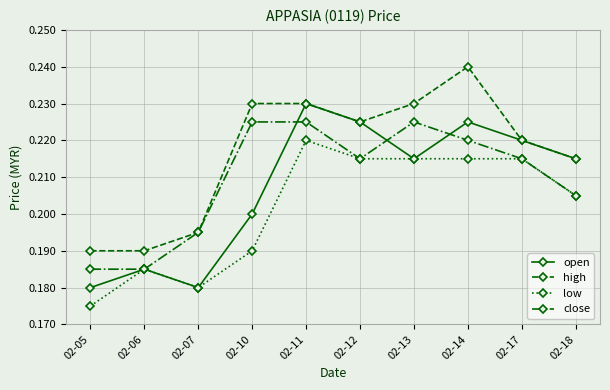

What are all the series names shown in the legend?

open, high, low, close